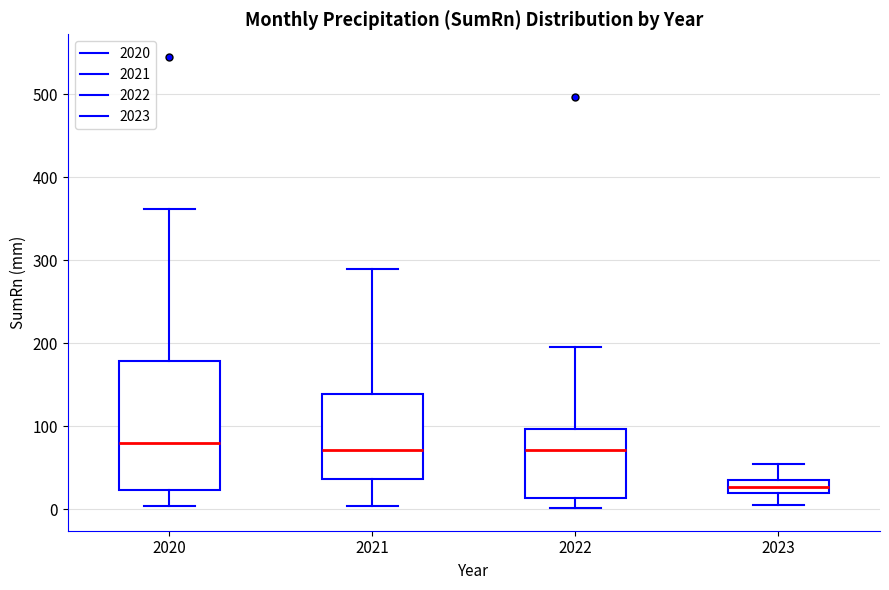

Reading left to right, read every box against the y-axis: the position of its median line, the range the box covers, and the ends of its whiskers. The values are not printed on the chart, so give them approximately, as read against the axis.

2020: median 80, box 20 to 180, whiskers 0 to 360
2021: median 70, box 40 to 140, whiskers 0 to 290
2022: median 70, box 10 to 100, whiskers 0 to 200
2023: median 30 (inside the box), box 20 to 30, whiskers 10 to 50